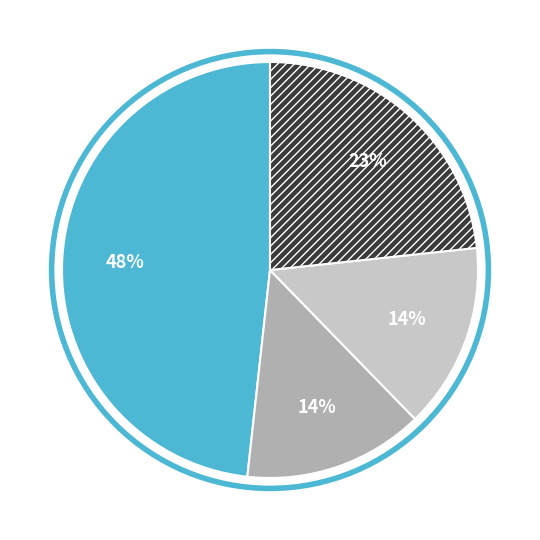

To the nearest percent, what is the difference between the largest and smallest slice percentages?

34%